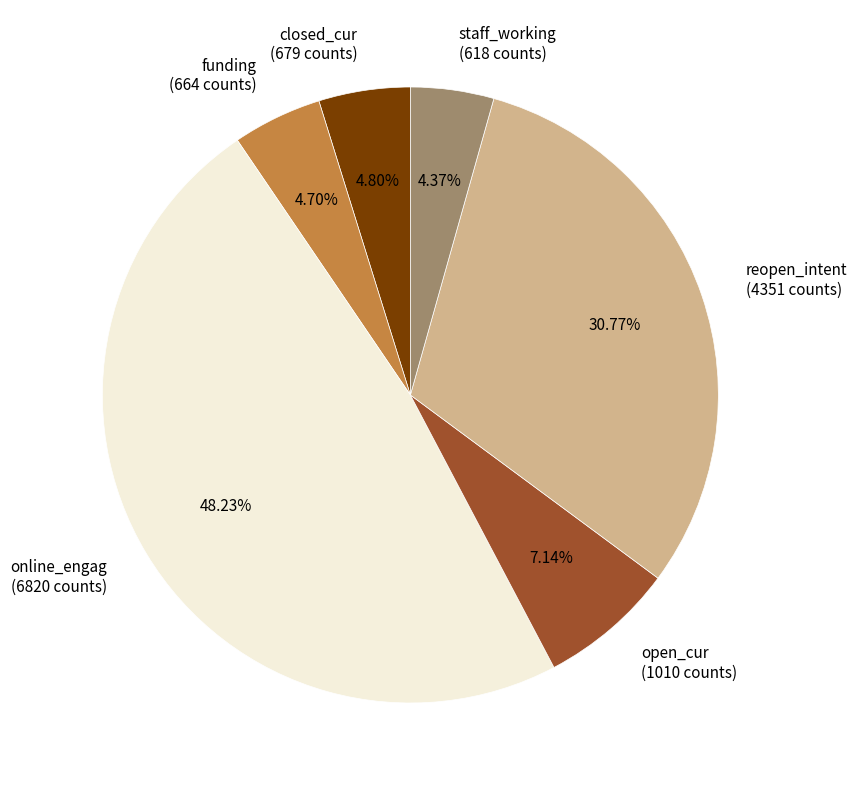

What percentage do staff_working and closed_cur together represent?

9.2%